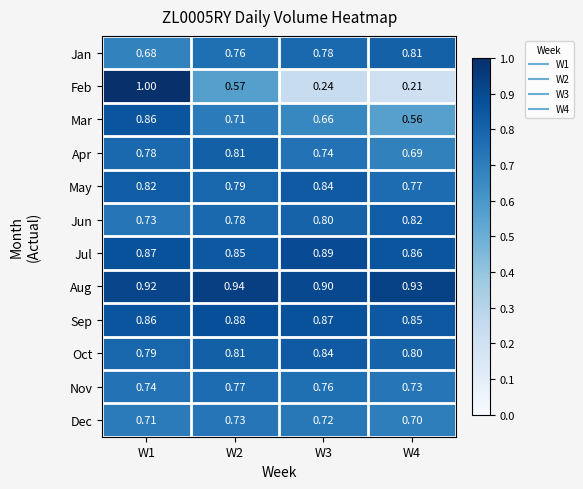

What is the total value across all series at W2?

9.4